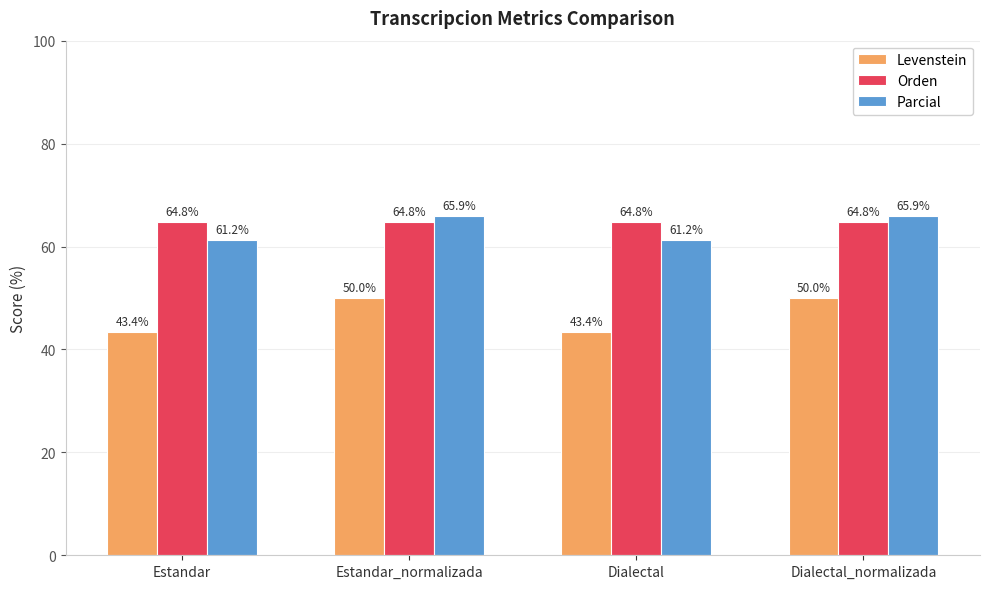

Reading right to left, transcribe all the data shown in this chart.

Levenstein: 50.0	43.4	50.0	43.4
Orden: 64.8	64.8	64.8	64.8
Parcial: 65.9	61.2	65.9	61.2